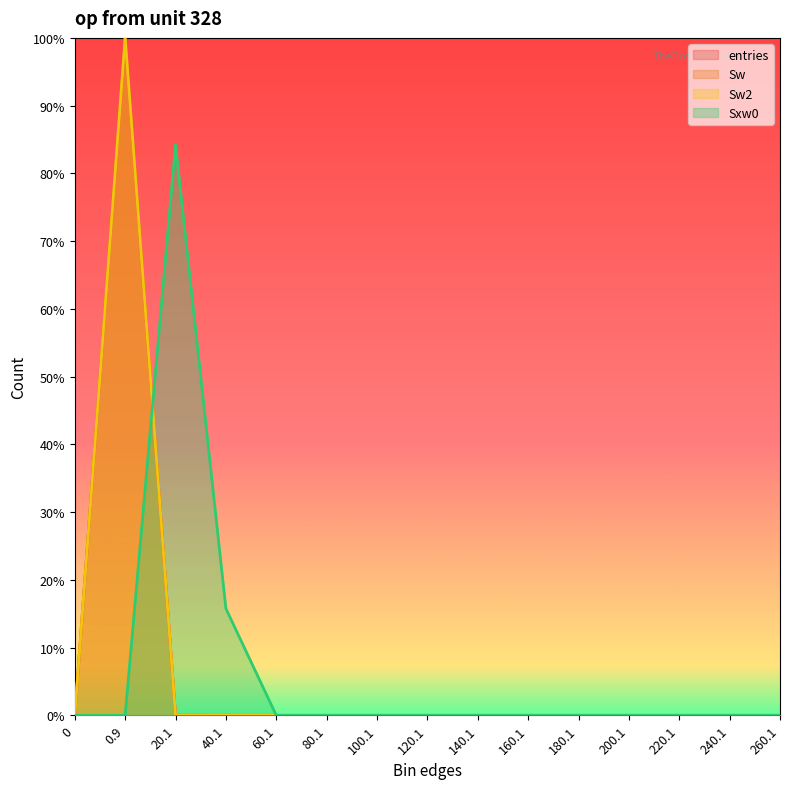

Between 180.1 and 0.9, which is larger?

0.9